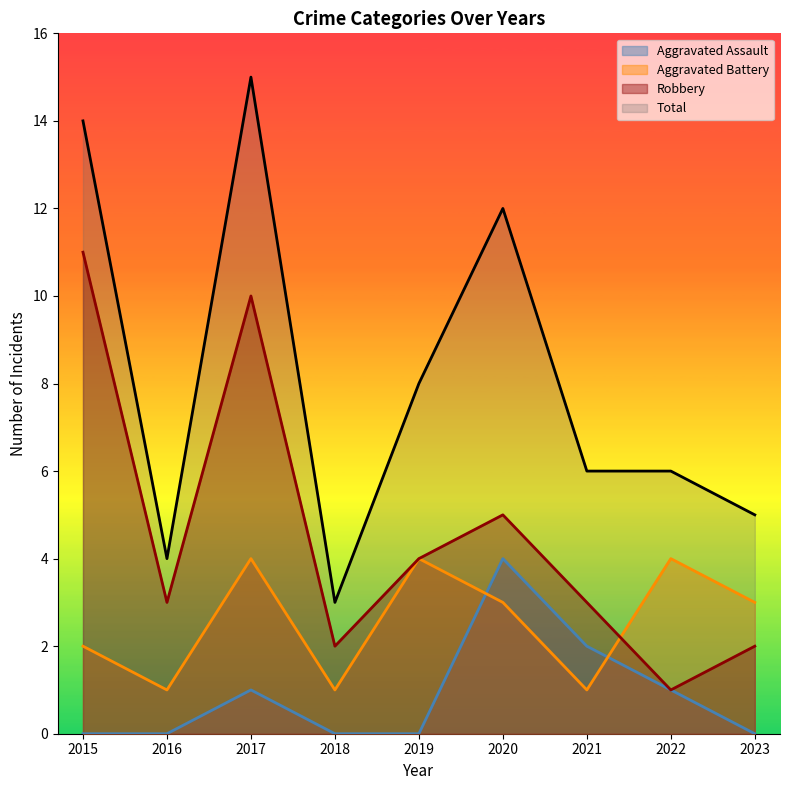

What is the highest value of the Robbery series?

11